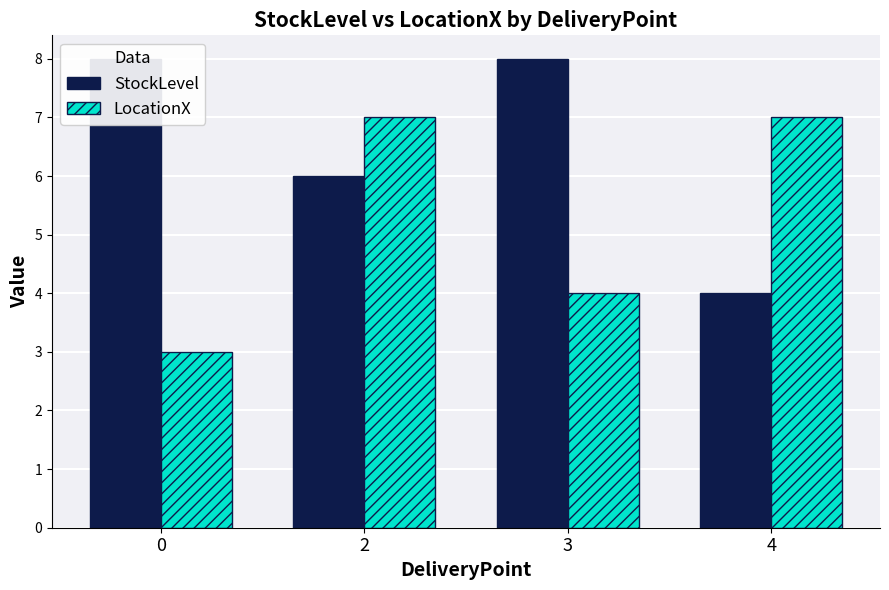

The value of LocationX at 3 is 4. True or false?

True